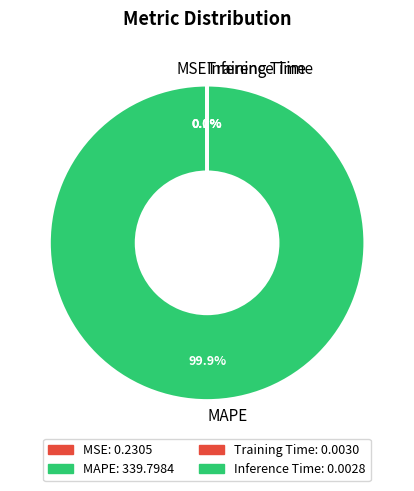

What is the majority slice?

MAPE